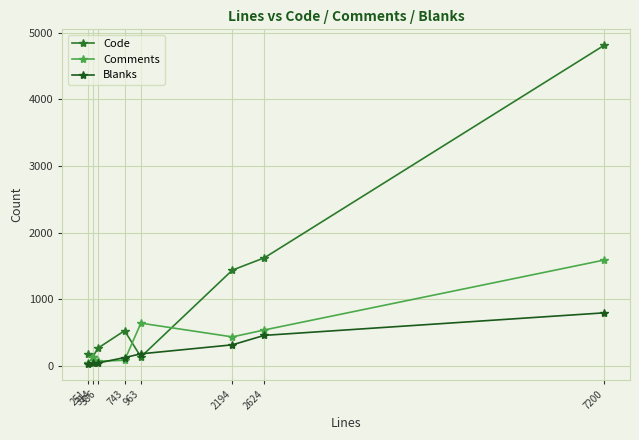

What is the greatest value displayed?

4812